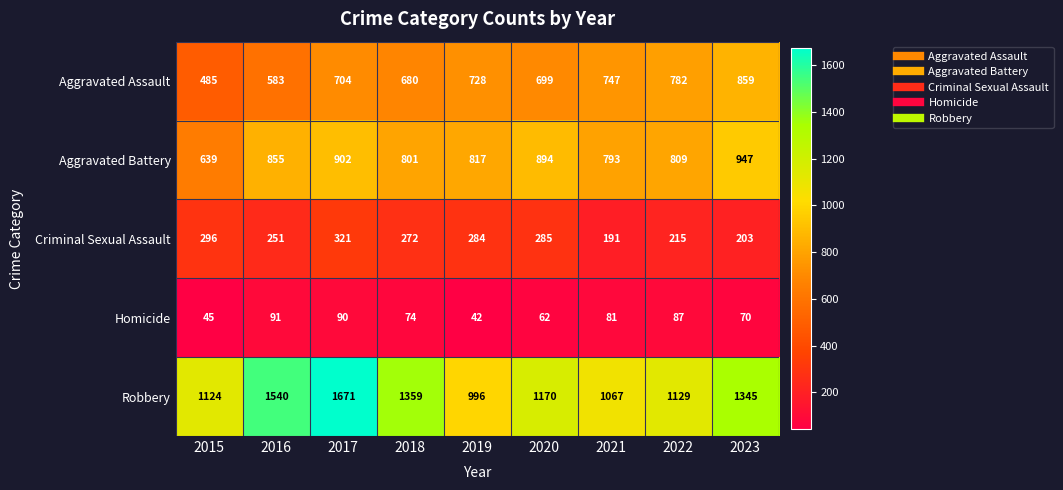

What is the difference between the Criminal Sexual Assault values at 2020 and 2016?

34